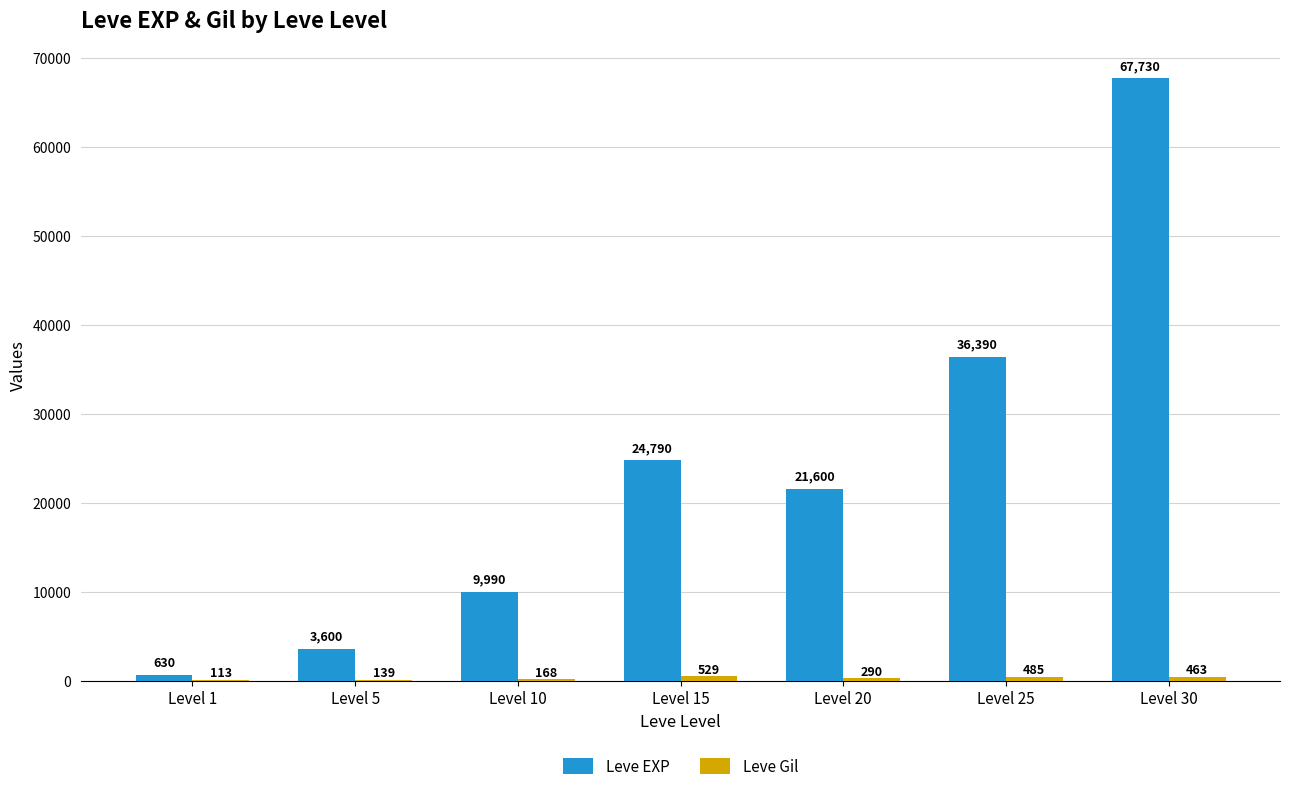

What is the sum of all Leve EXP values?

164730